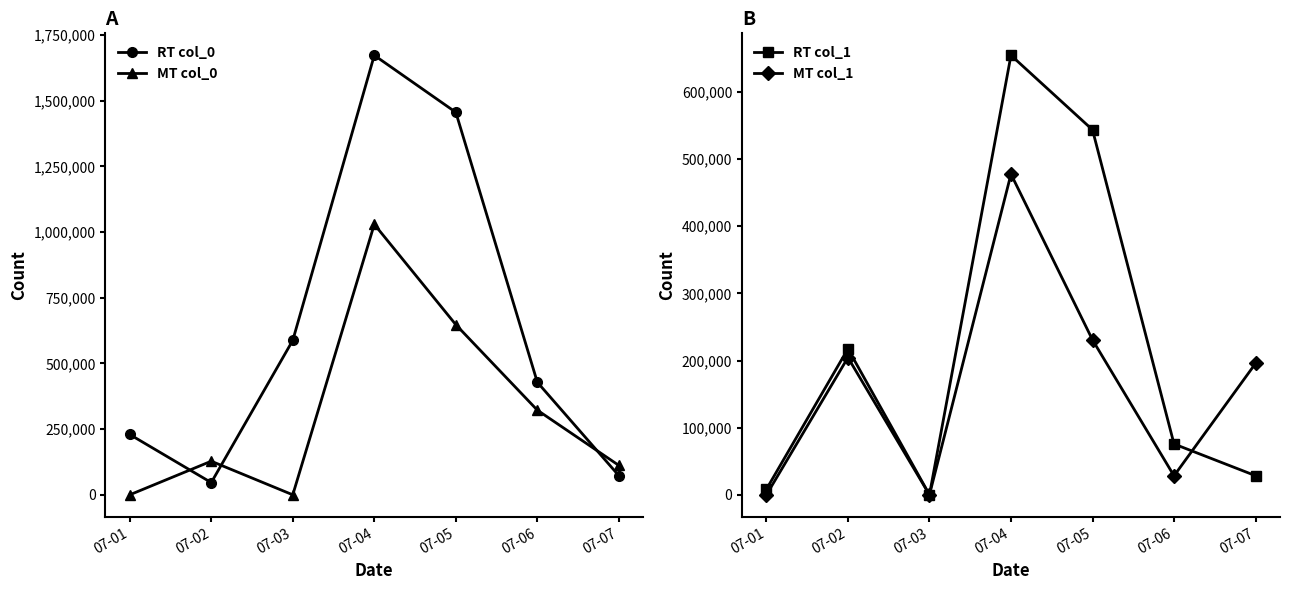

Where is RT col_0 nearest to the value 859688?

07-03